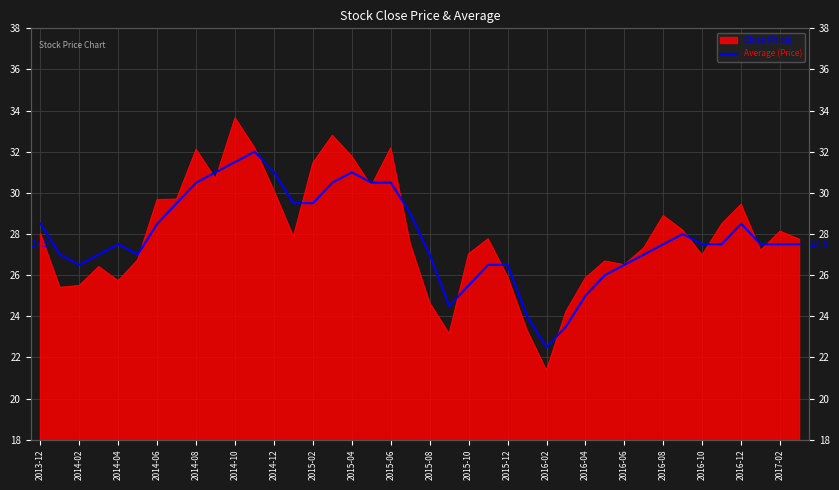

What is the difference between the second highest and second lowest values?

8.0